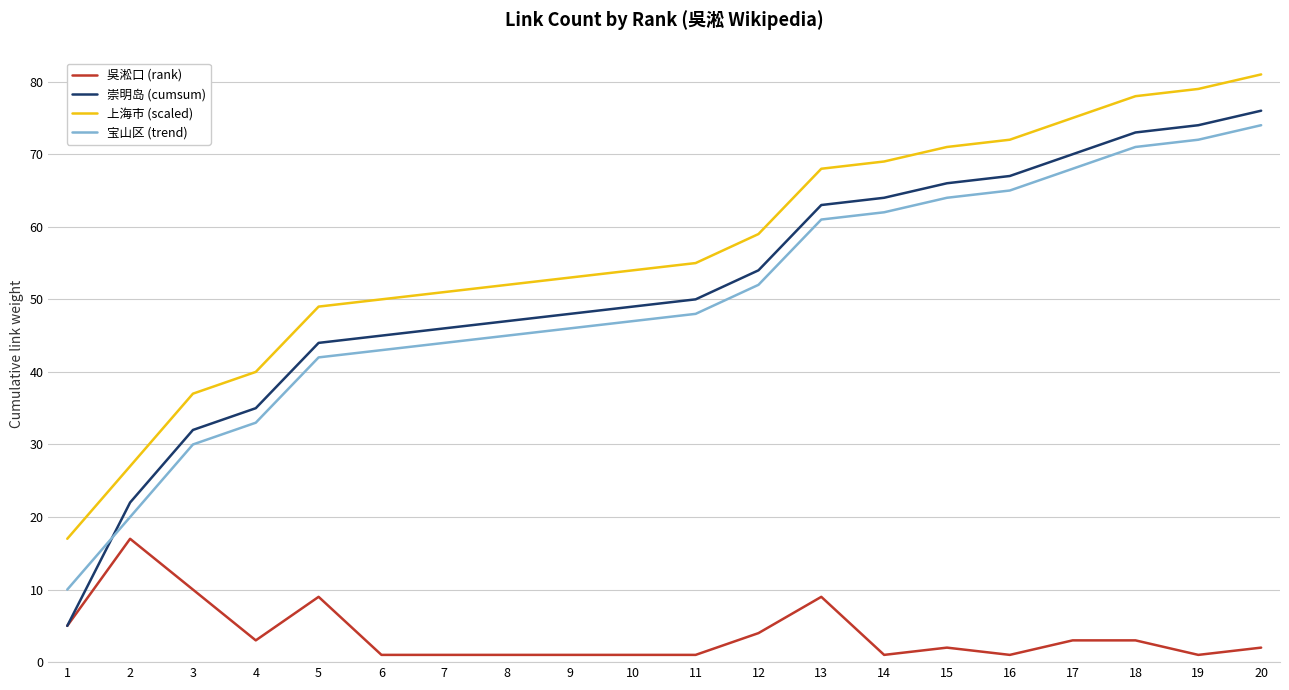

How many lines are shown in the chart?

4